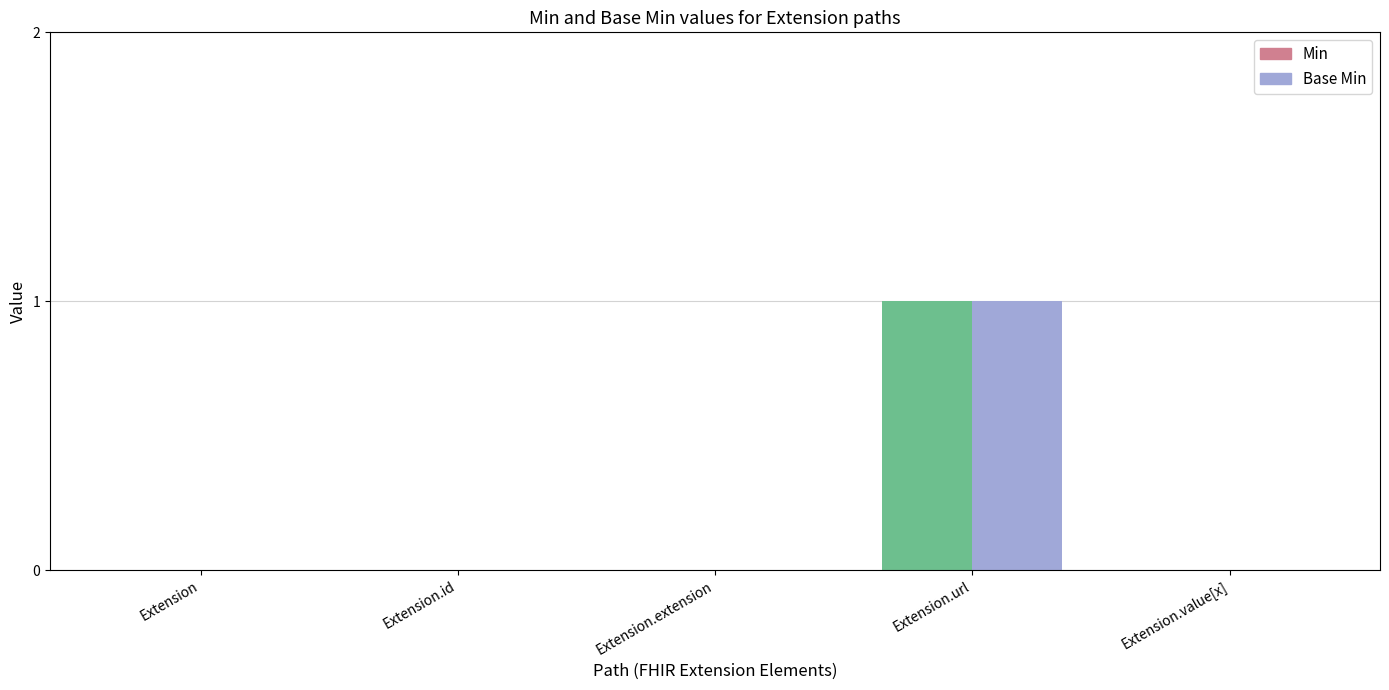

At Extension.value[x], list the series in order from smallest to largest.

Min, Base Min